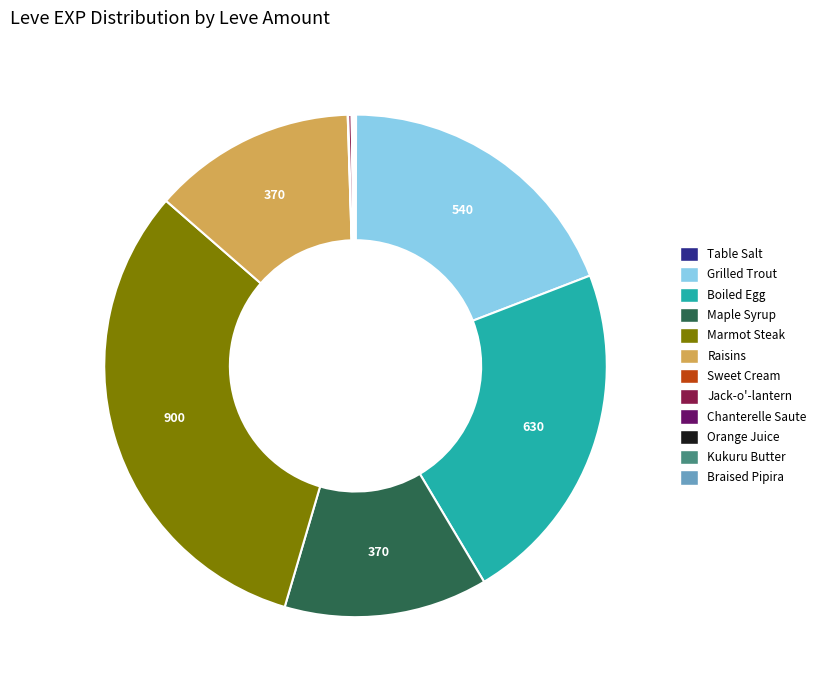

Combined, do Maple Syrup and Marmot Steak account for over 50%?

No